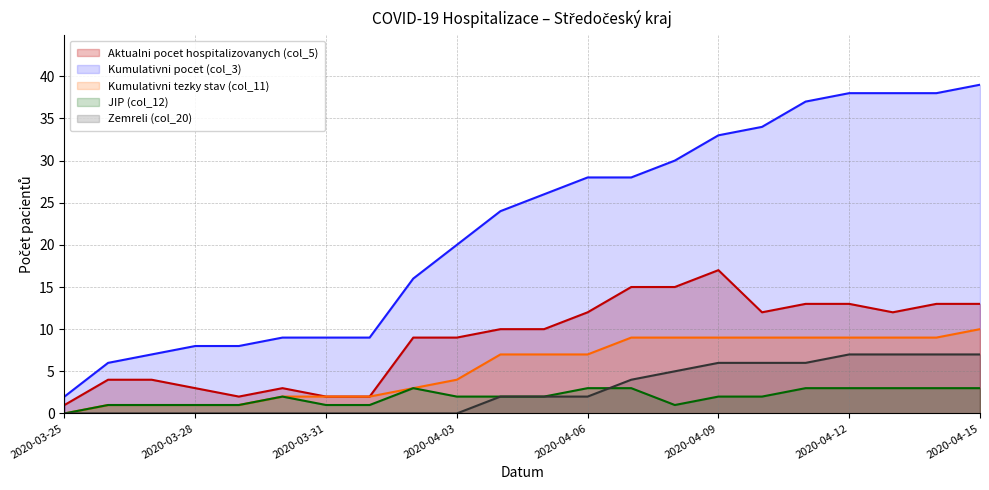

What is the highest value of the Aktualni pocet hospitalizovanych (col_5) series?

17